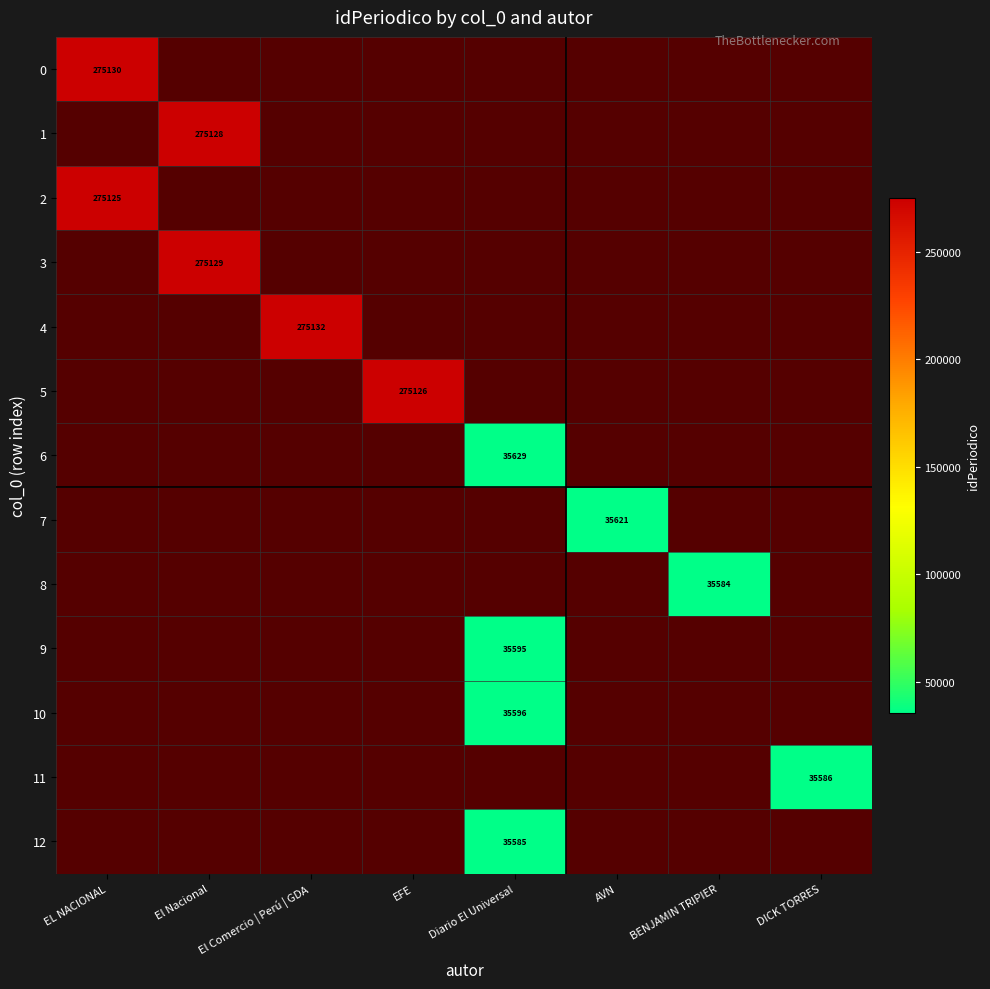

How many categories are shown in the chart?

8